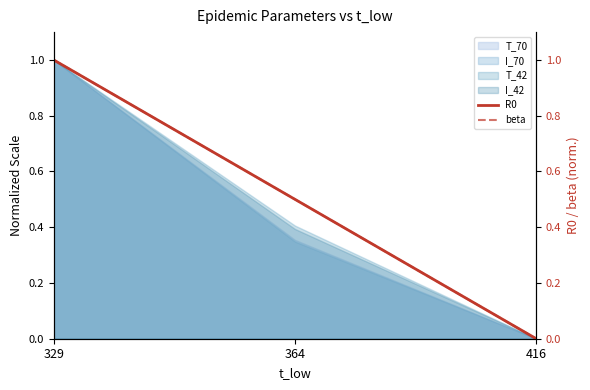

The R0 series shows 1.4 at 329. True or false?

False